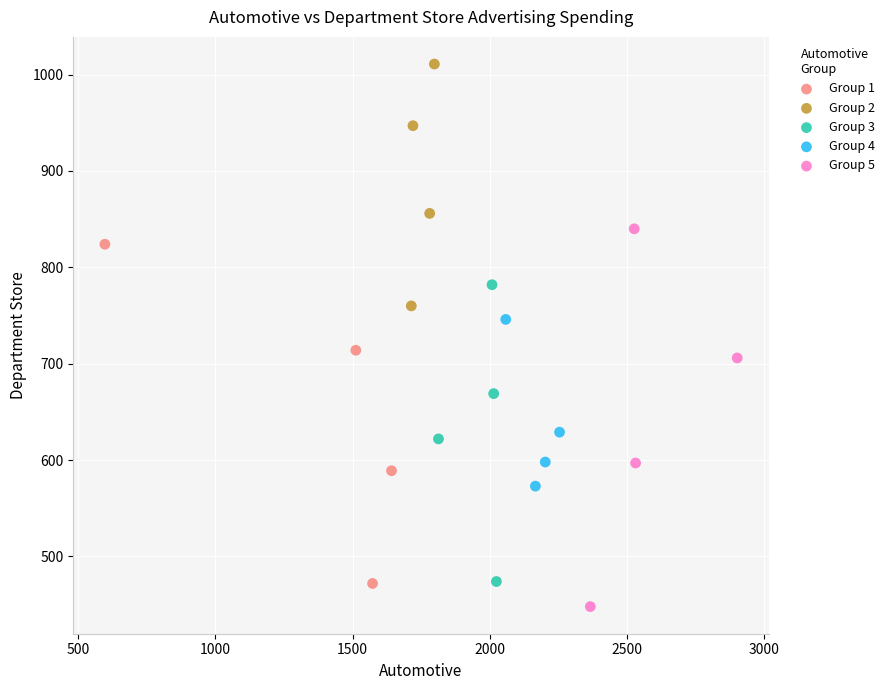

Which series reaches the minimum Y coordinate?

Group 5